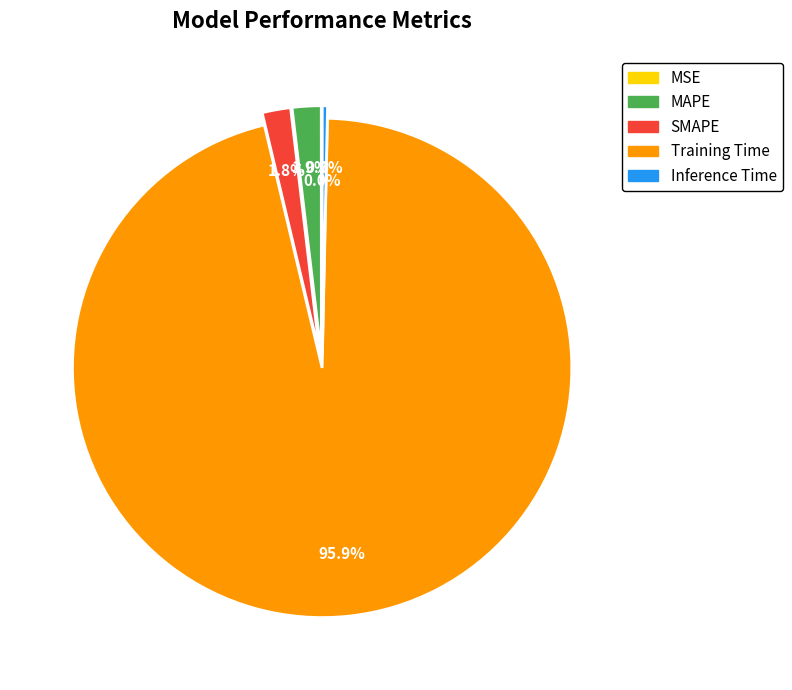

Is it true that Training Time is 90% of the pie?

False